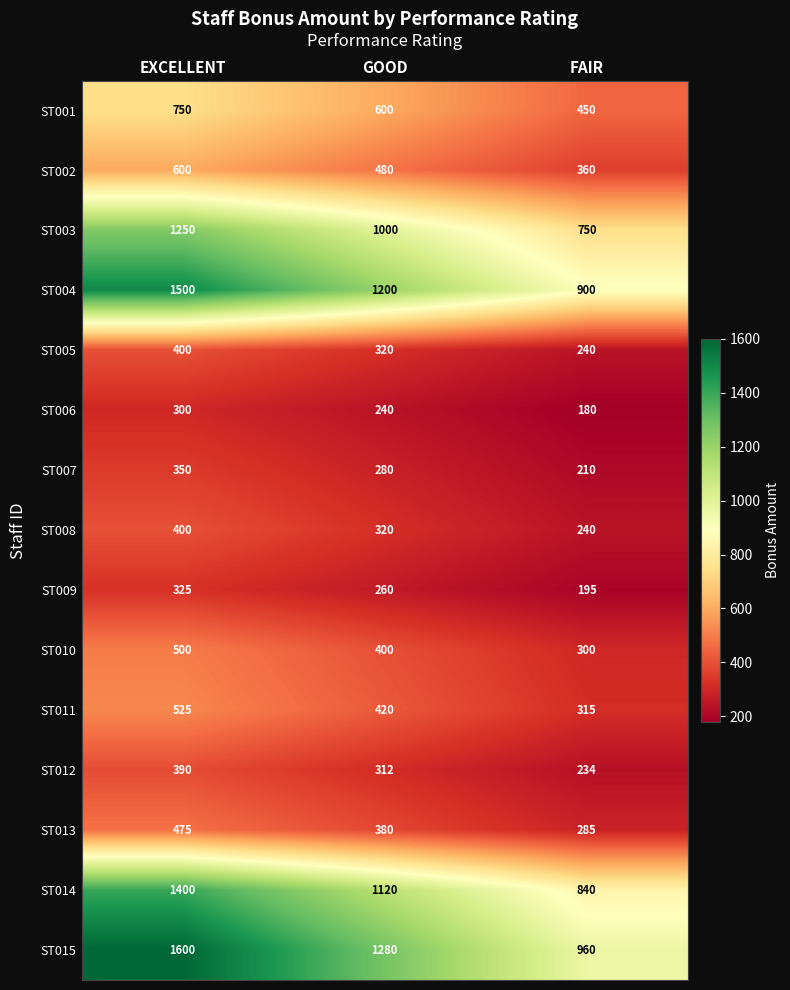

How many values in the ST002 series are below 480?

1